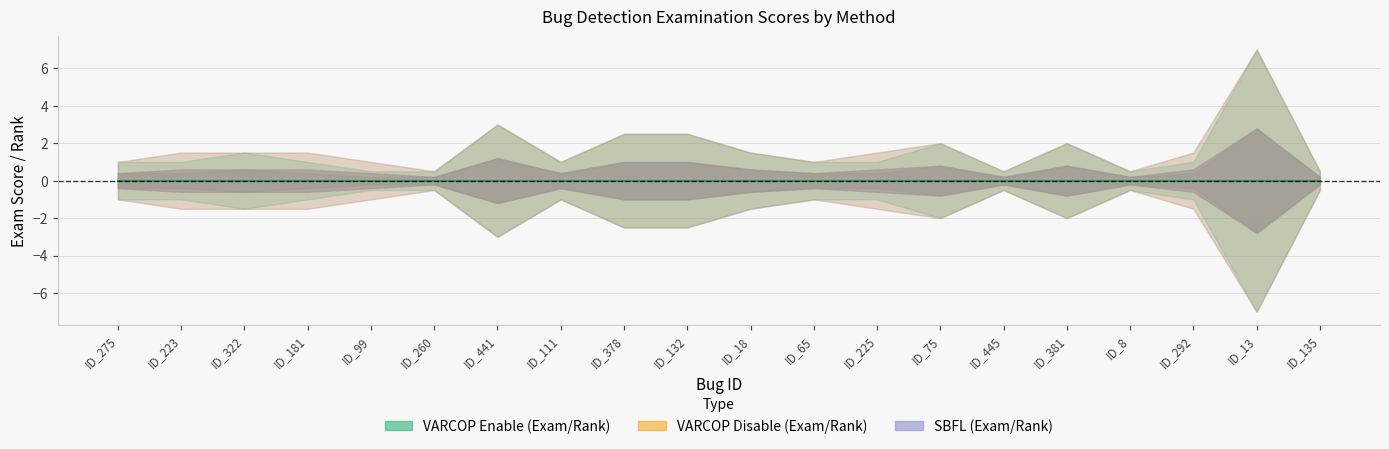

Is it true that VARCOP_DISABLE_BUGGY_PC_DETECTION:EXAM equals 0.4 at ID_260?

True